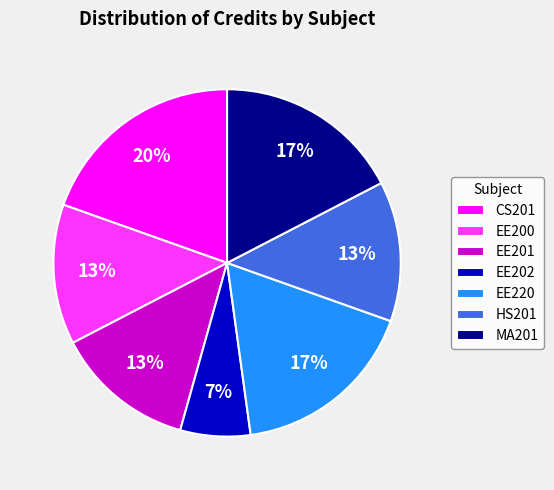

Which category has the smallest portion of the pie?

EE202